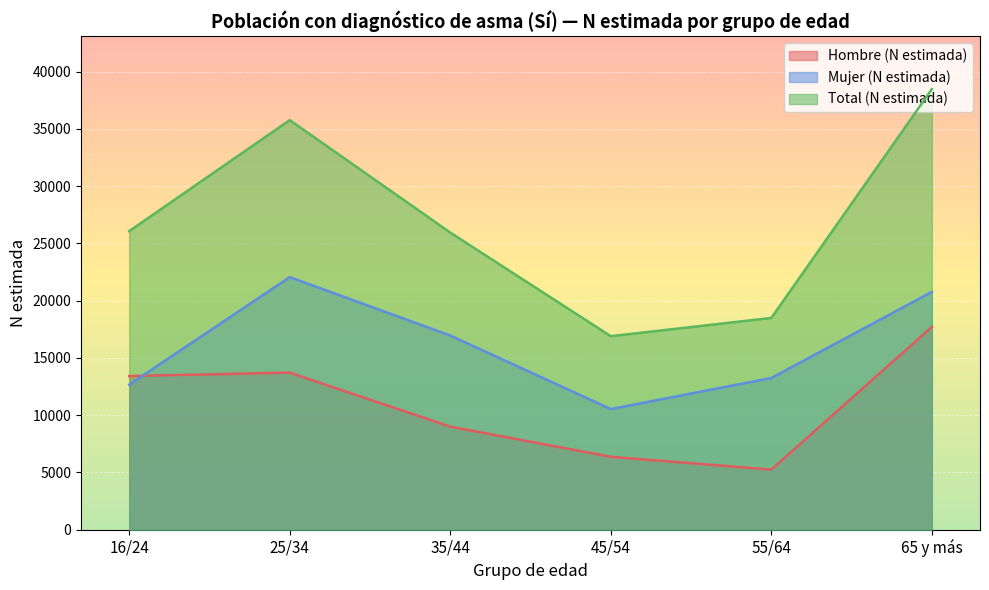

How many lines are shown in the chart?

3